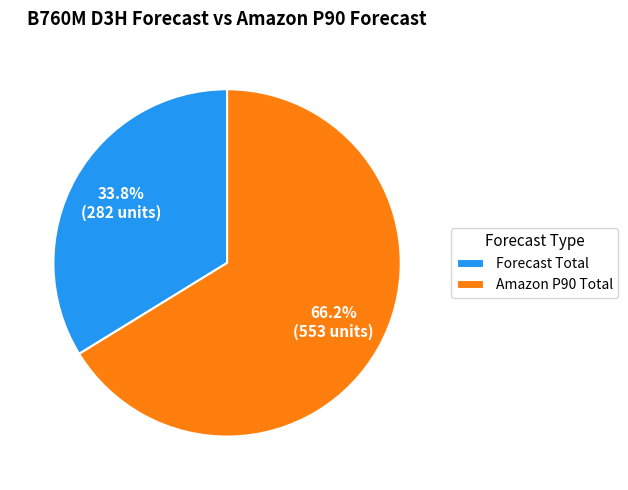

Approximately how many times larger is the value at Amazon P90 Total compared to Forecast Total?

2.0